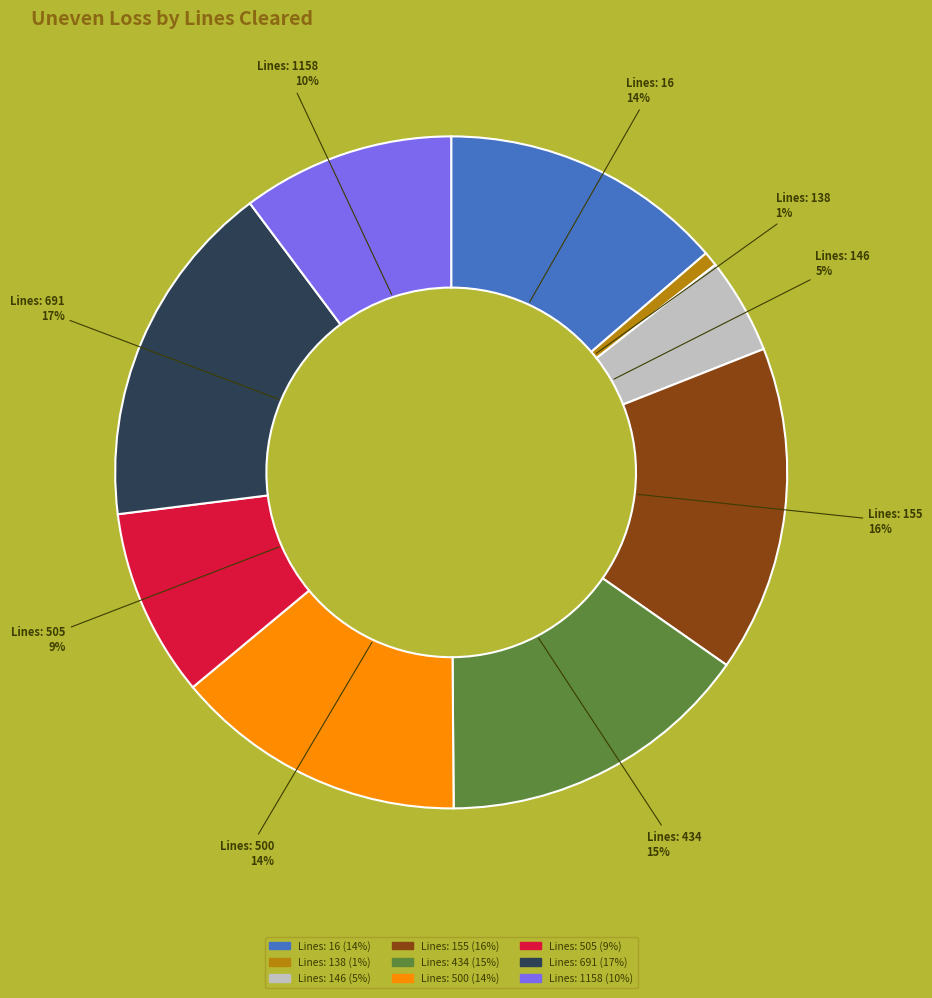

Does any single category account for the majority?

No